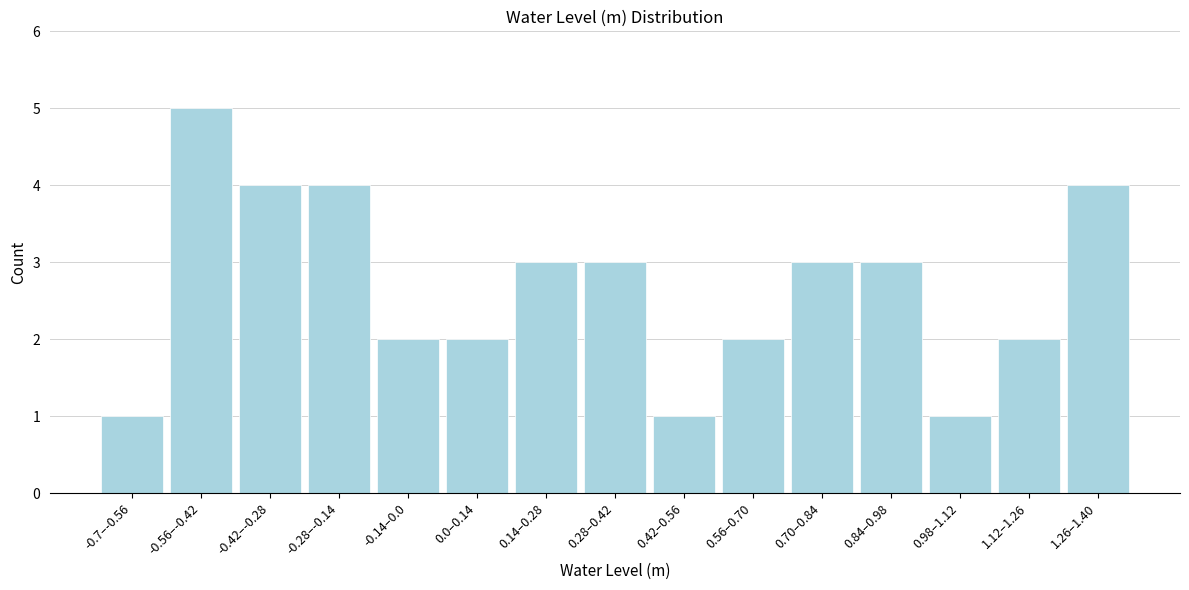

Reading left to right, list all the values displayed in this chart.

-0.7–-0.56=1	-0.56–-0.42=5	-0.42–-0.28=4	-0.28–-0.14=4	-0.14–0.0=2	0.0–0.14=2	0.14–0.28=3	0.28–0.42=3	0.42–0.56=1	0.56–0.70=2	0.70–0.84=3	0.84–0.98=3	0.98–1.12=1	1.12–1.26=2	1.26–1.40=4